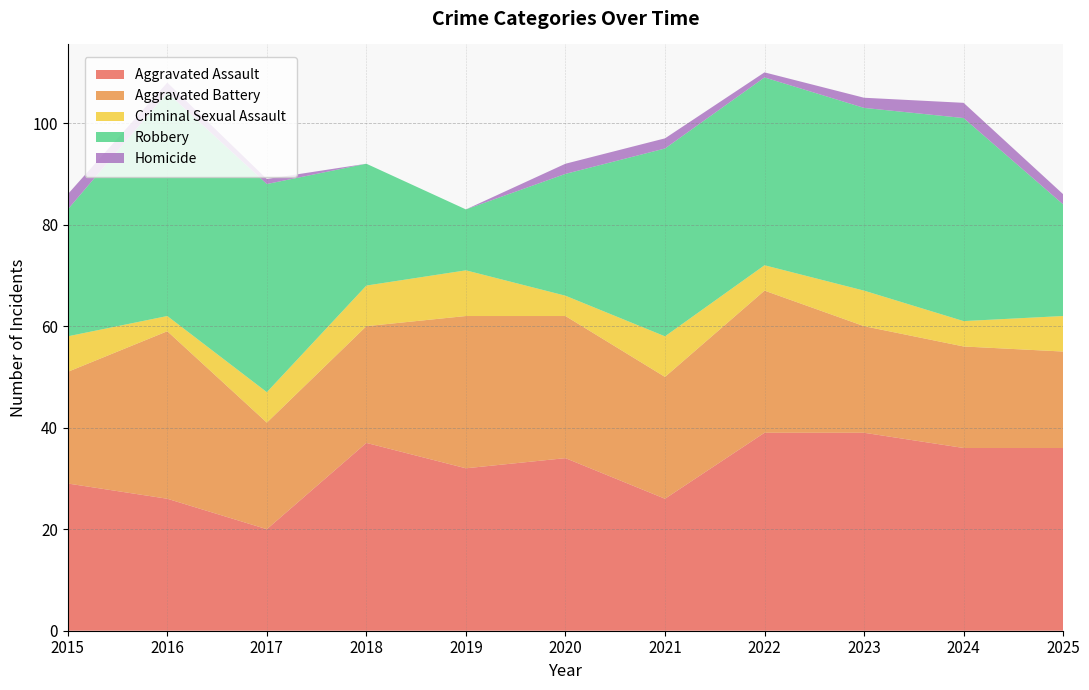

Reading left to right, list all the values displayed in this chart.

Aggravated Assault: 2015=29	2016=26	2017=20	2018=37	2019=32	2020=34	2021=26	2022=39	2023=39	2024=36	2025=36
Aggravated Battery: 2015=22	2016=33	2017=21	2018=23	2019=30	2020=28	2021=24	2022=28	2023=21	2024=20	2025=19
Criminal Sexual Assault: 2015=7	2016=3	2017=6	2018=8	2019=9	2020=4	2021=8	2022=5	2023=7	2024=5	2025=7
Robbery: 2015=25	2016=44	2017=41	2018=24	2019=12	2020=24	2021=37	2022=37	2023=36	2024=40	2025=22
Homicide: 2015=3	2016=2	2017=1	2018=0	2019=0	2020=2	2021=2	2022=1	2023=2	2024=3	2025=2